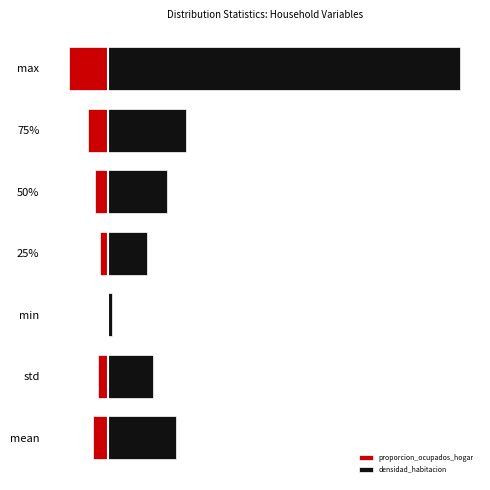

How many negative values does the proporcion_ocupados_hogar series have?

6